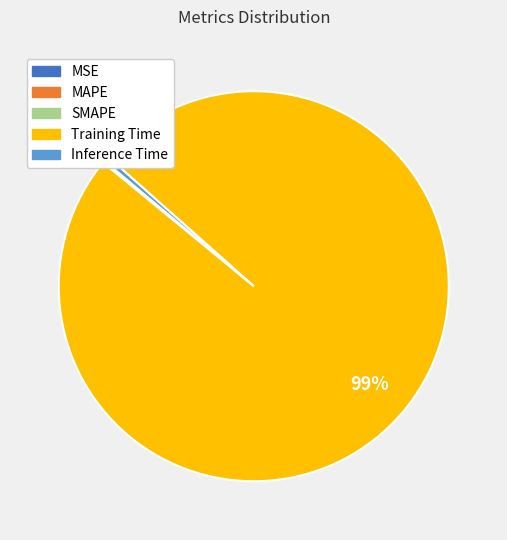

To the nearest percent, what is the average slice percentage?

20%